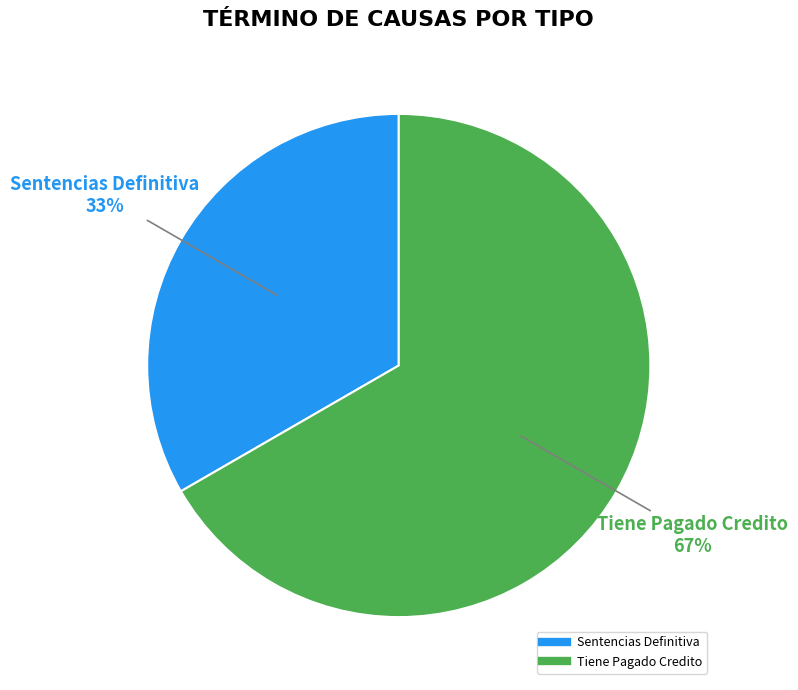

How many segments does this pie chart have?

2